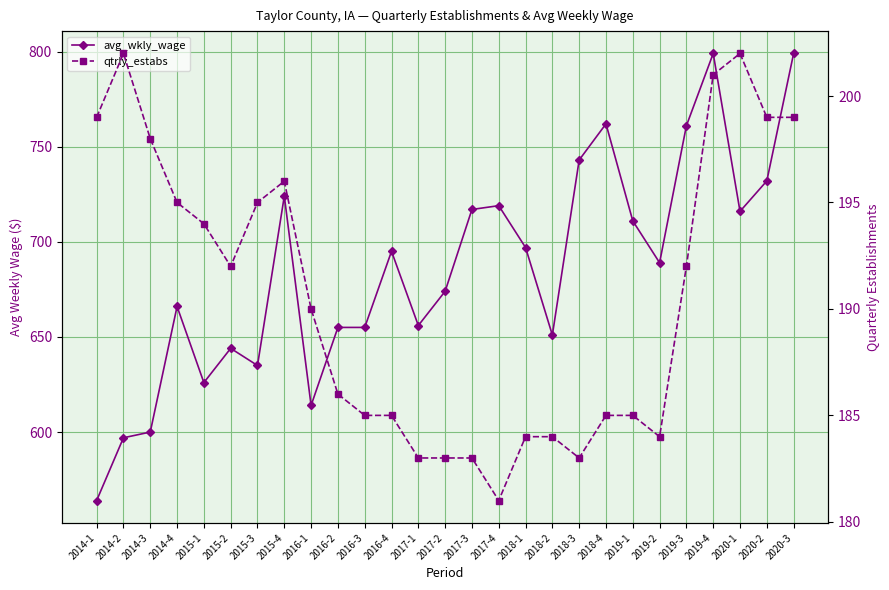

In avg_wkly_wage, how many points are lower than both neighbors (excluding endpoints)?

7